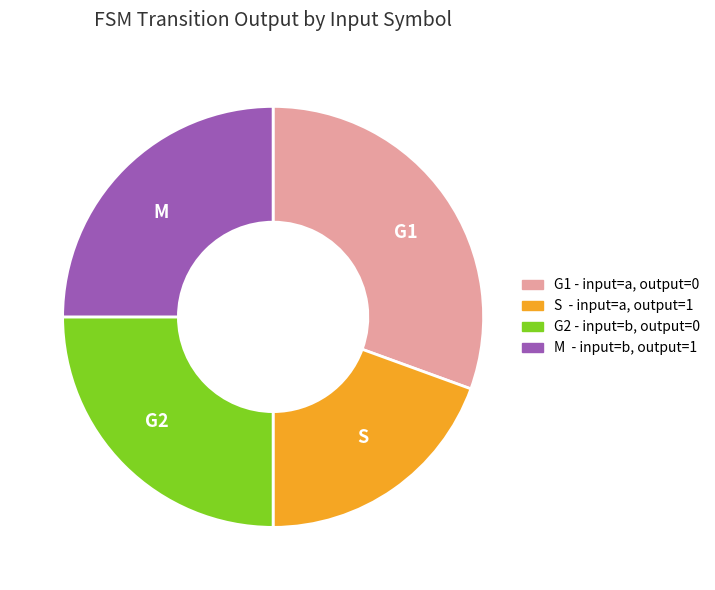

Which slice is the largest?

G1